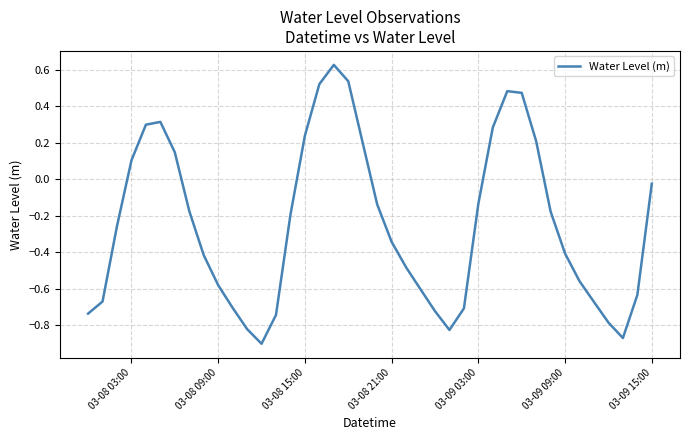

What is the greatest value displayed?

0.6